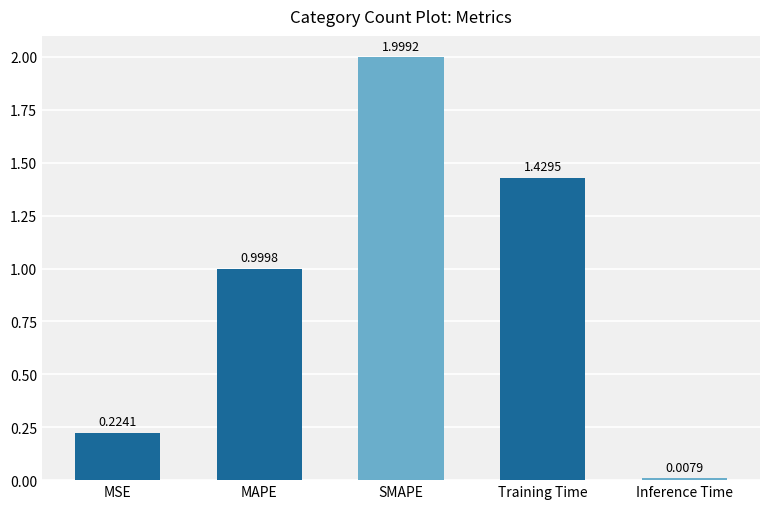

Where is the data nearest to the value 1?

MAPE